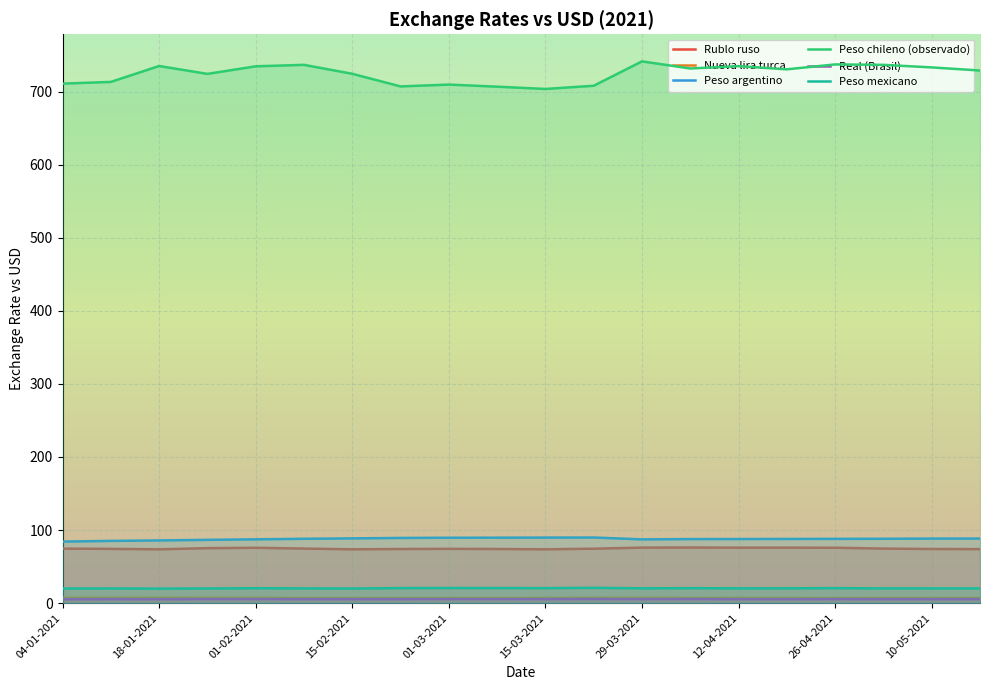

Is it true that Rublo ruso equals 26.4 at 15-02-2021?

False